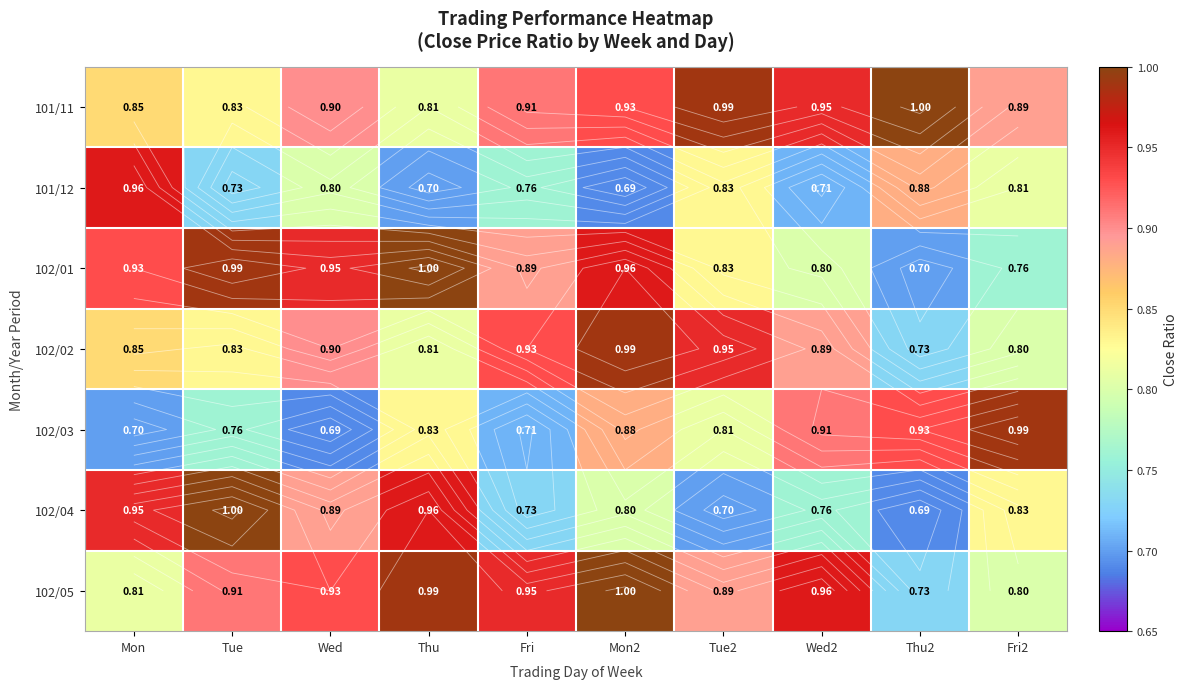

List the series in order of their peak value, highest first.

101/11, 102/01, 102/04, 102/05, 102/02, 102/03, 101/12